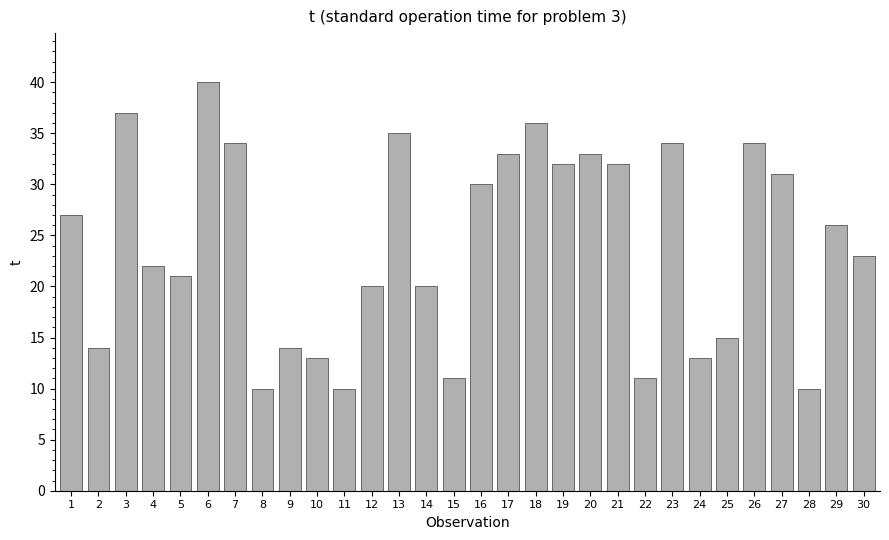

Which has a higher value, 1 or 12?

1